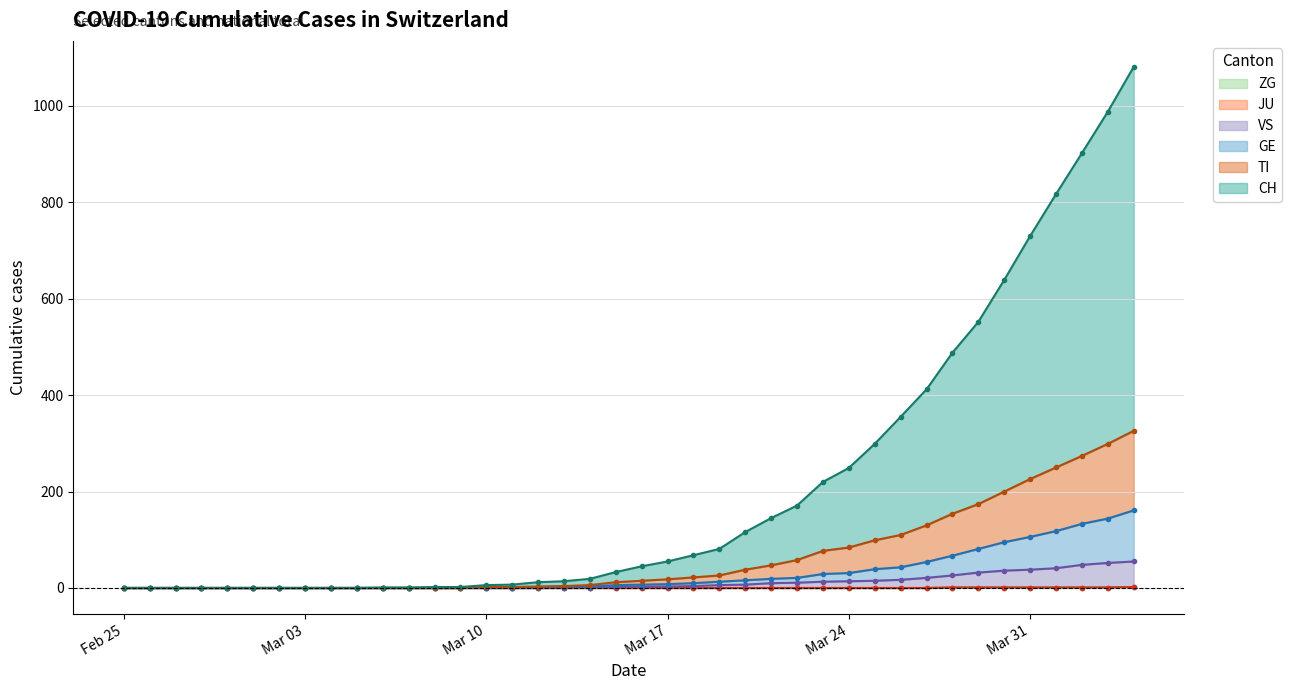

True or false: CH and ZG intersect in this chart.

False